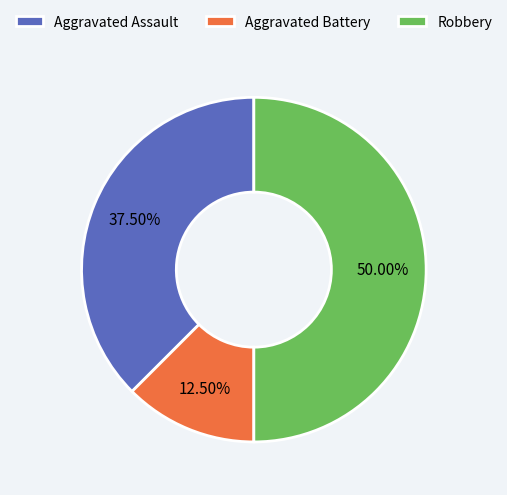

To the nearest percent, what is the combined percentage of Aggravated Assault and Aggravated Battery?

50%